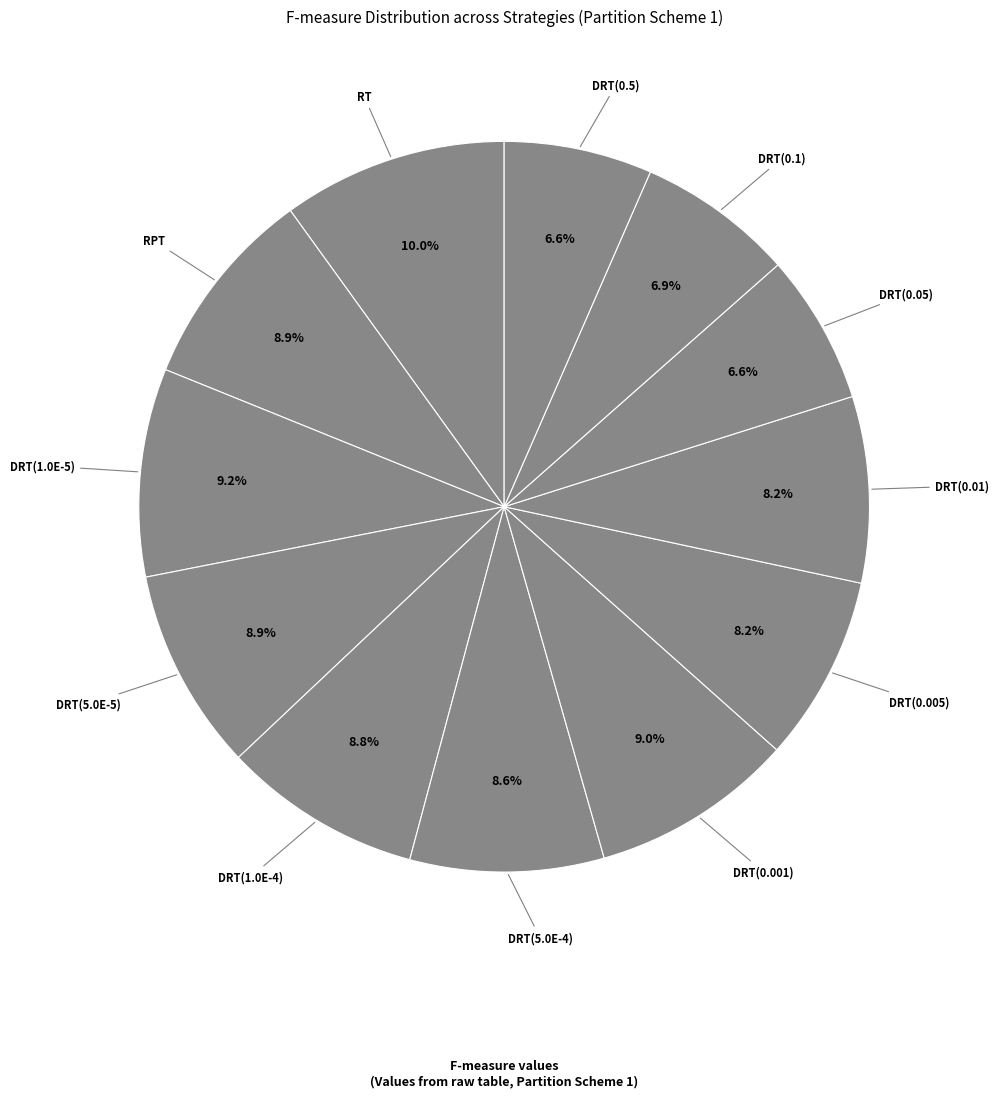

How many slices are in this pie chart?

12